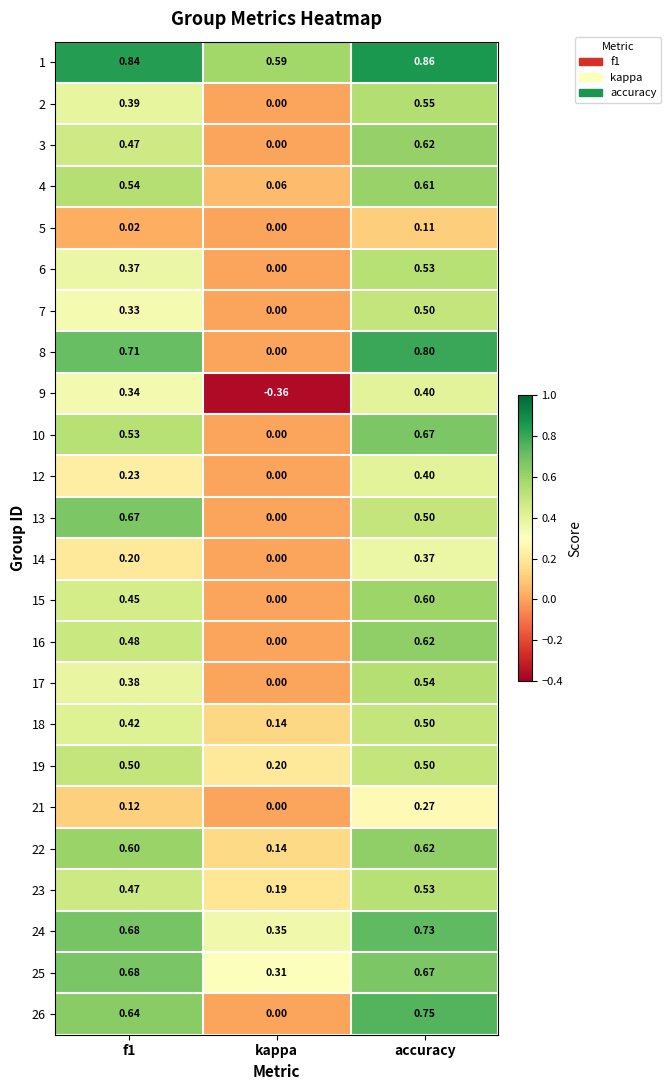

Which category has the highest value in the 14 series?

accuracy